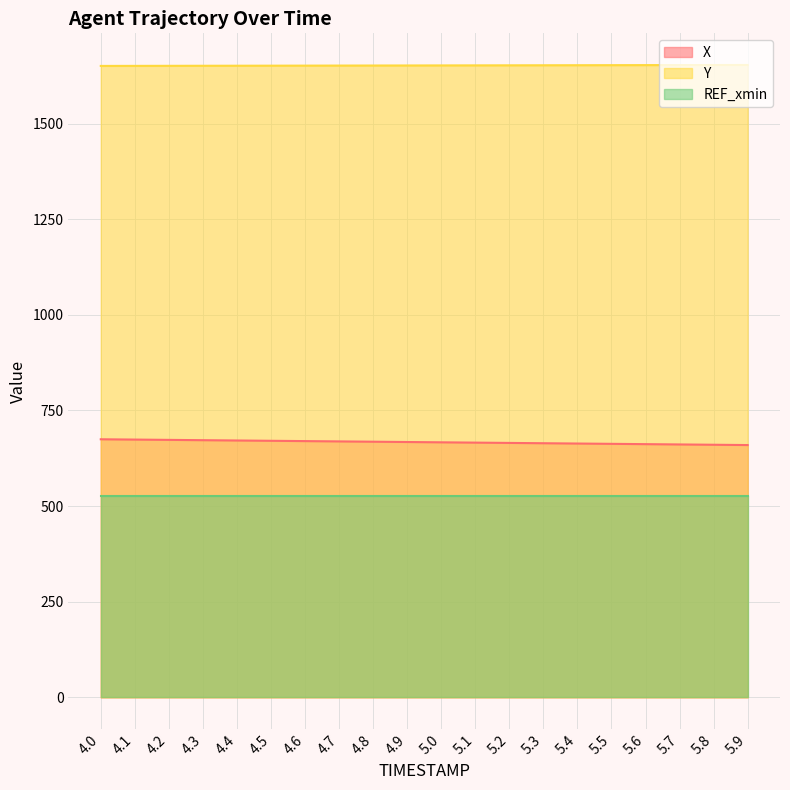

Which series has the largest total across all categories?

Y